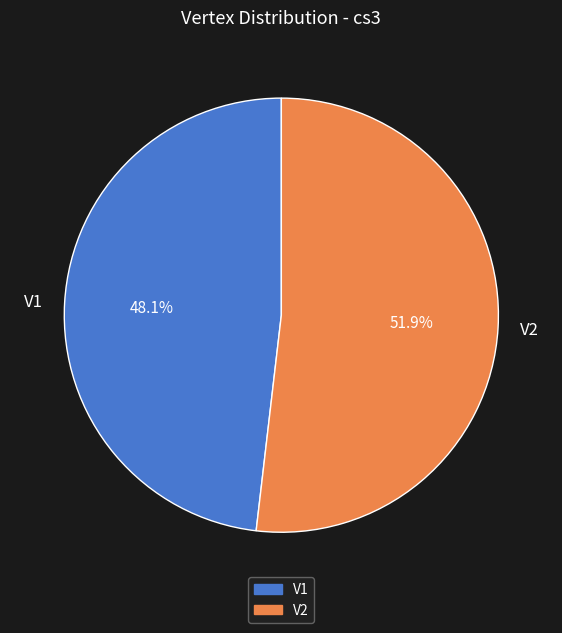

What is the largest slice in the pie chart?

V2